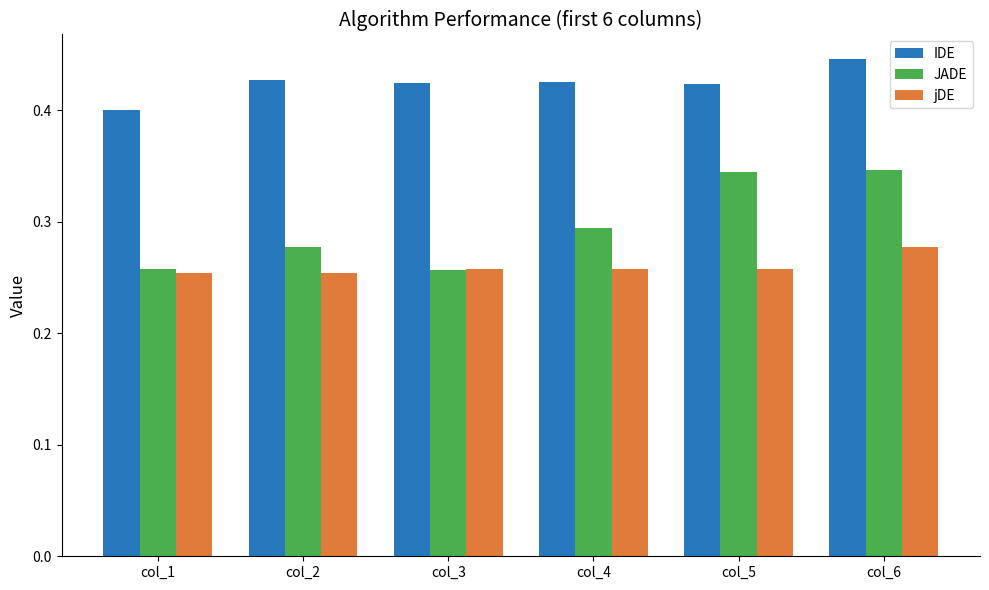

What is the sum of all jDE values?

1.6